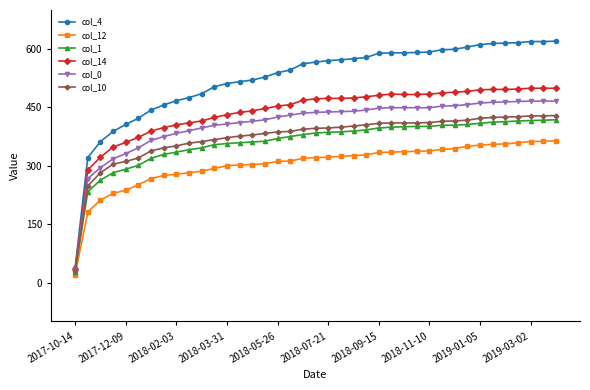

True or false: col_12 and col_14 cross at least once.

False